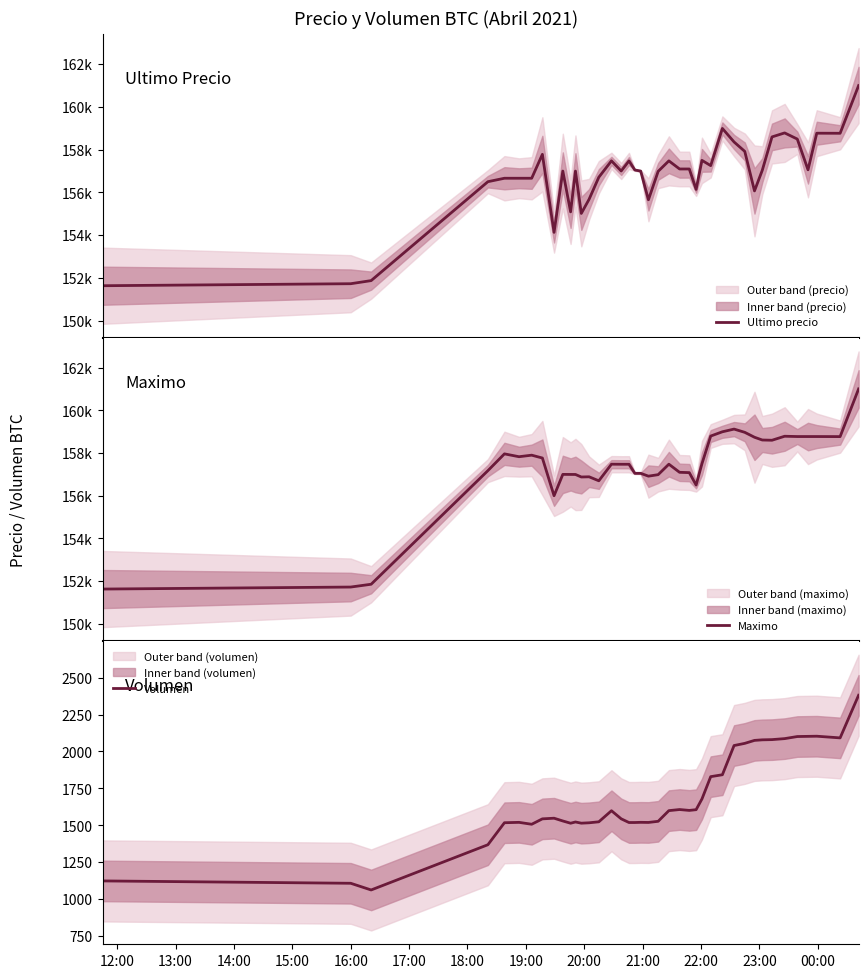

How many interior local valleys does the Ultimo precio series have?

10